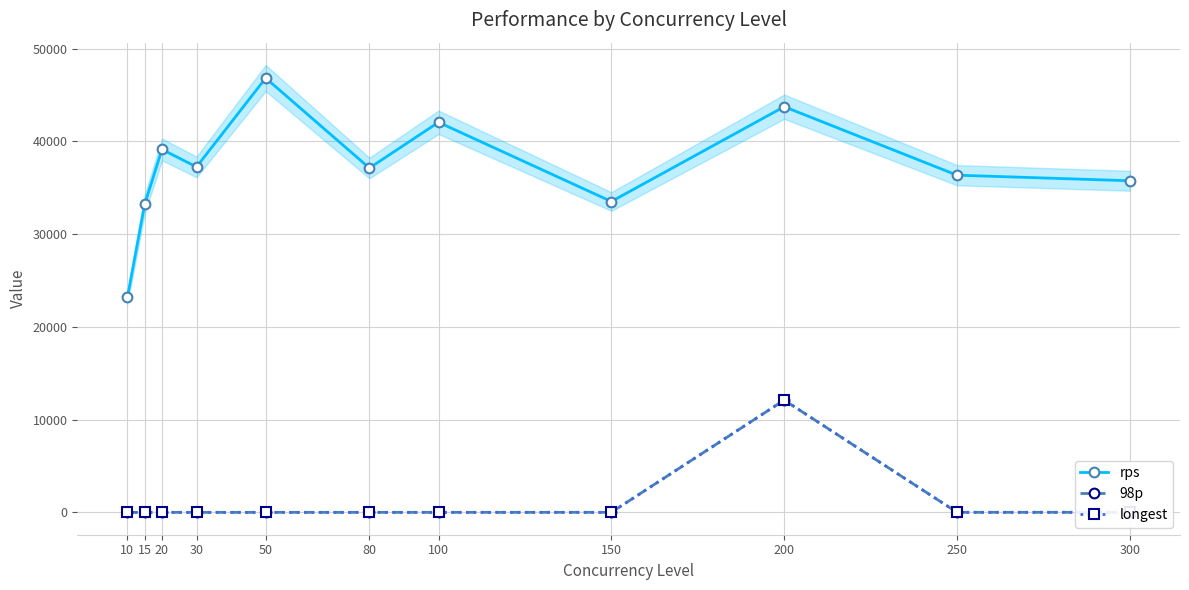

How many interior local valleys does the rps series have?

3